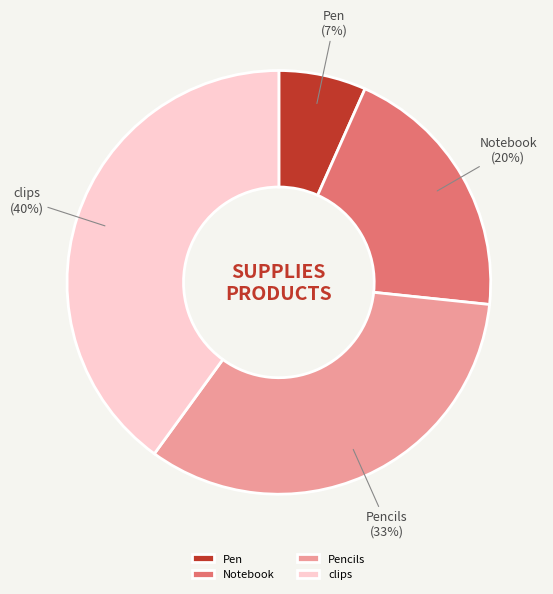

To the nearest percent, what is the difference between the Notebook and Pen slice percentages?

13%